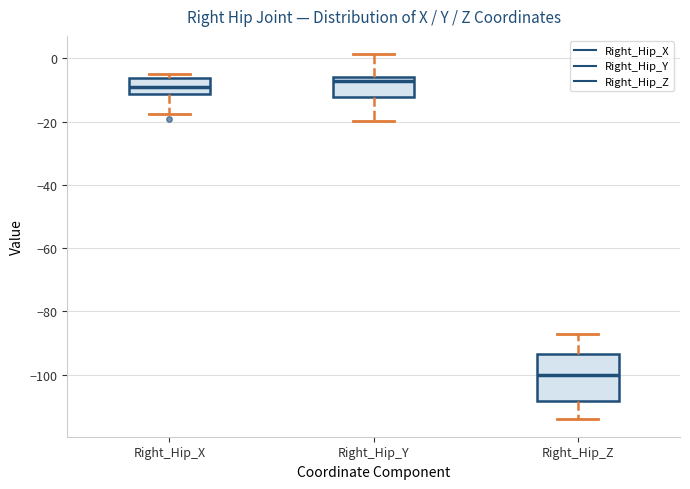

Where is the lower edge of the box for Right_Hip_Z on the y-axis? The values are not printed on the chart, so give them approximately, as read against the axis.

-108